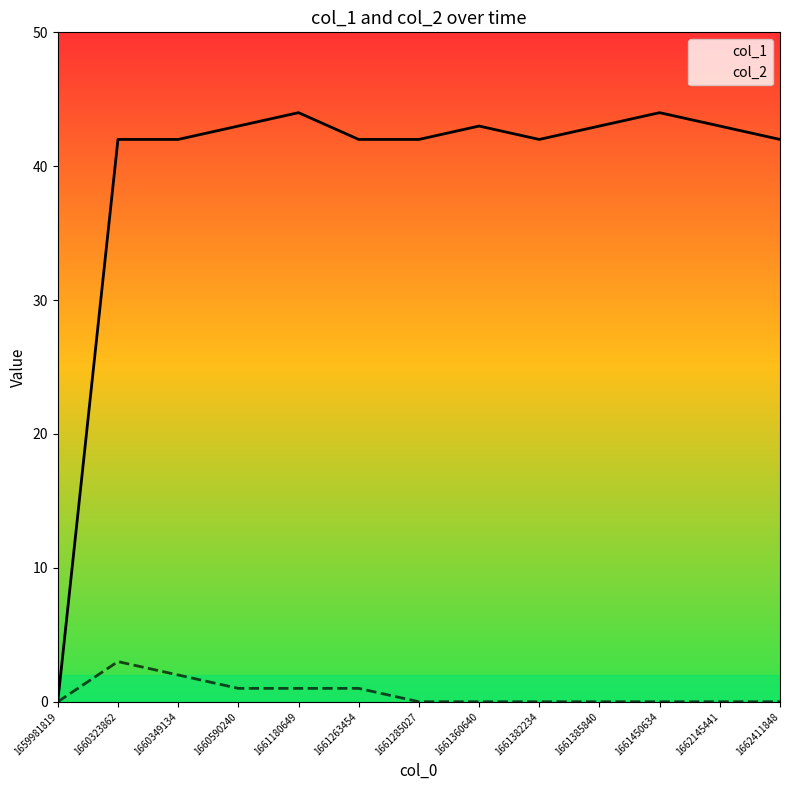

At which category is the sum across all series the highest?

1660323862